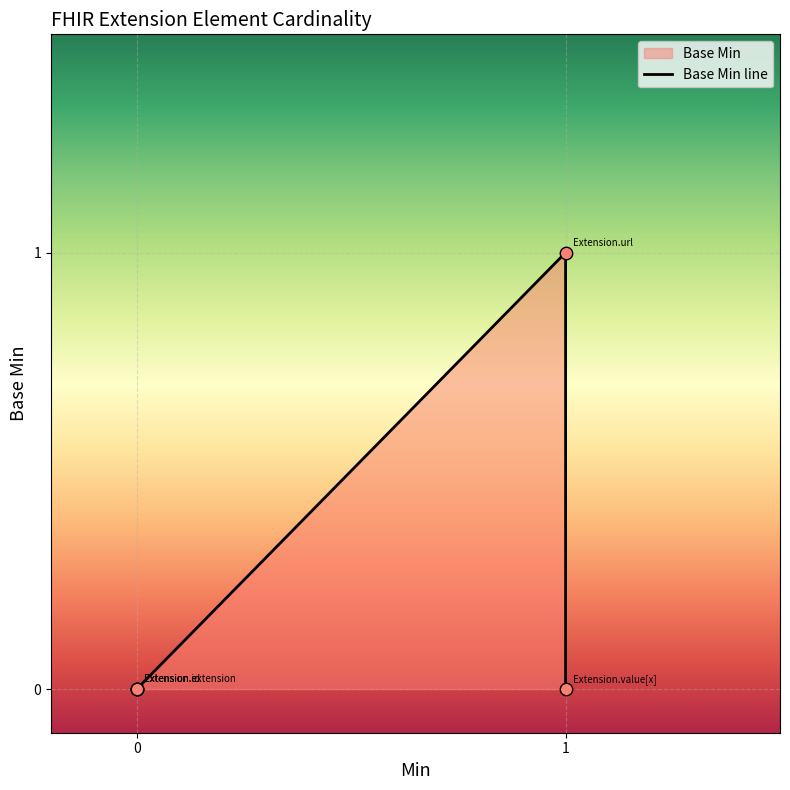

What is the change in value from Extension.url to Extension.value[x]?

-1